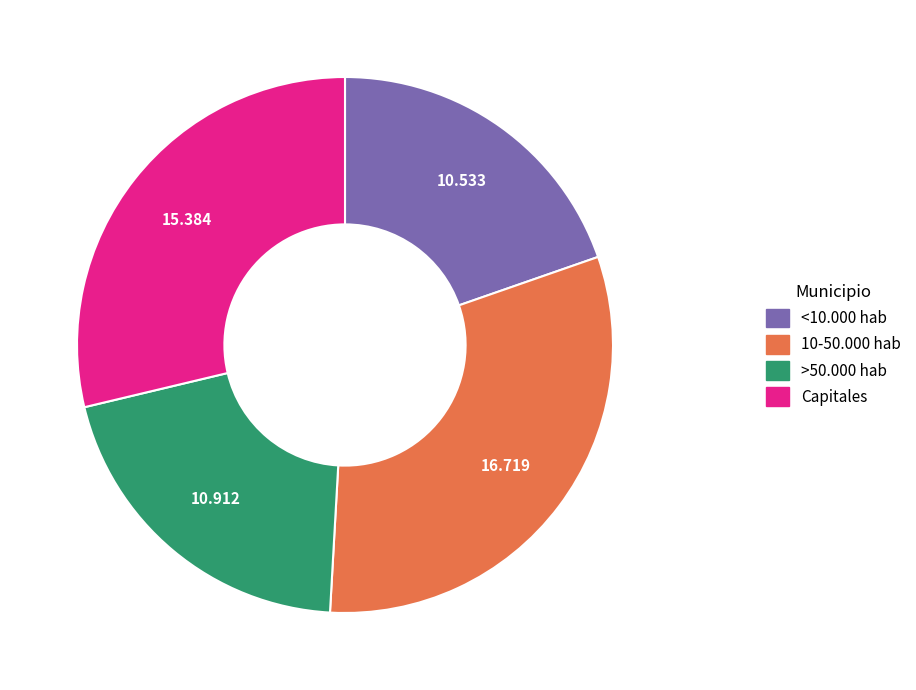

Rank the categories by value from lowest to highest.

<10.000 hab, >50.000 hab, Capitales, 10-50.000 hab